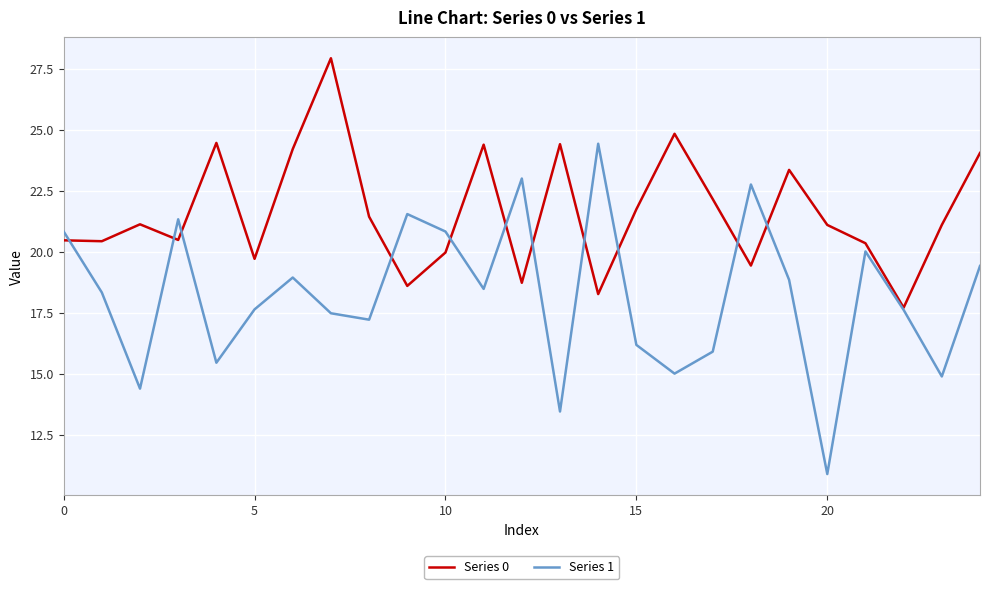

Which series has the largest range (max minus min)?

Series 1